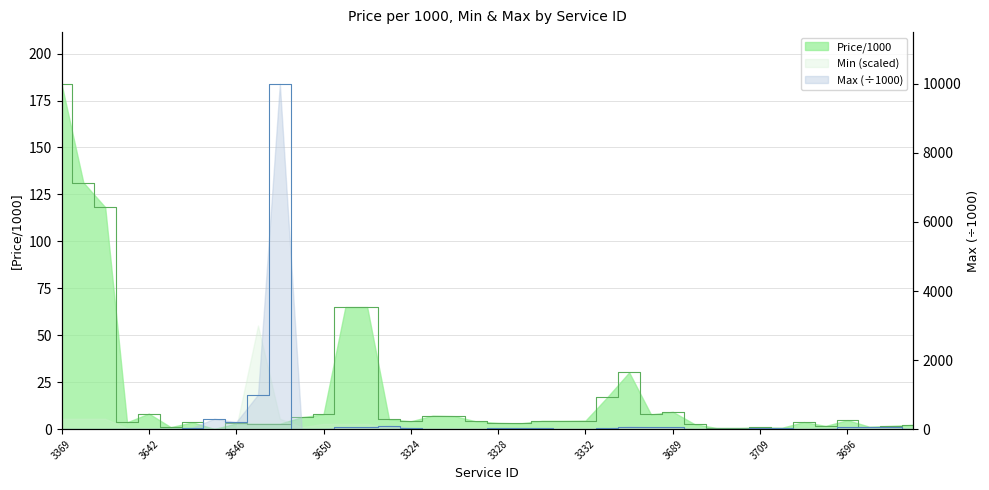

Is it true that Max equals 1.4 at 3370?

False